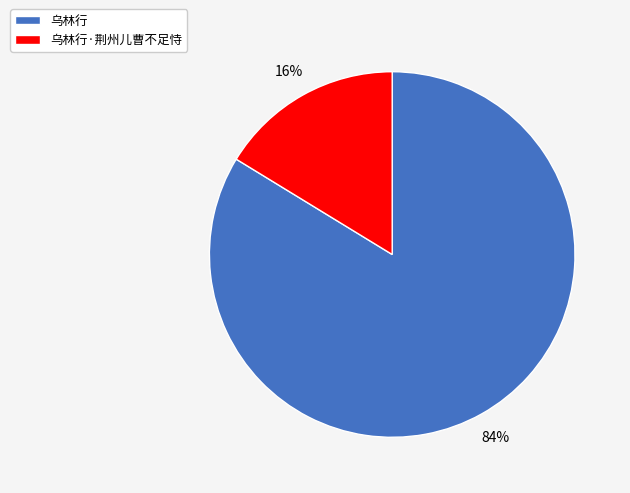

Does 乌林行·荆州儿曹不足恃 represent more than half of the total?

No